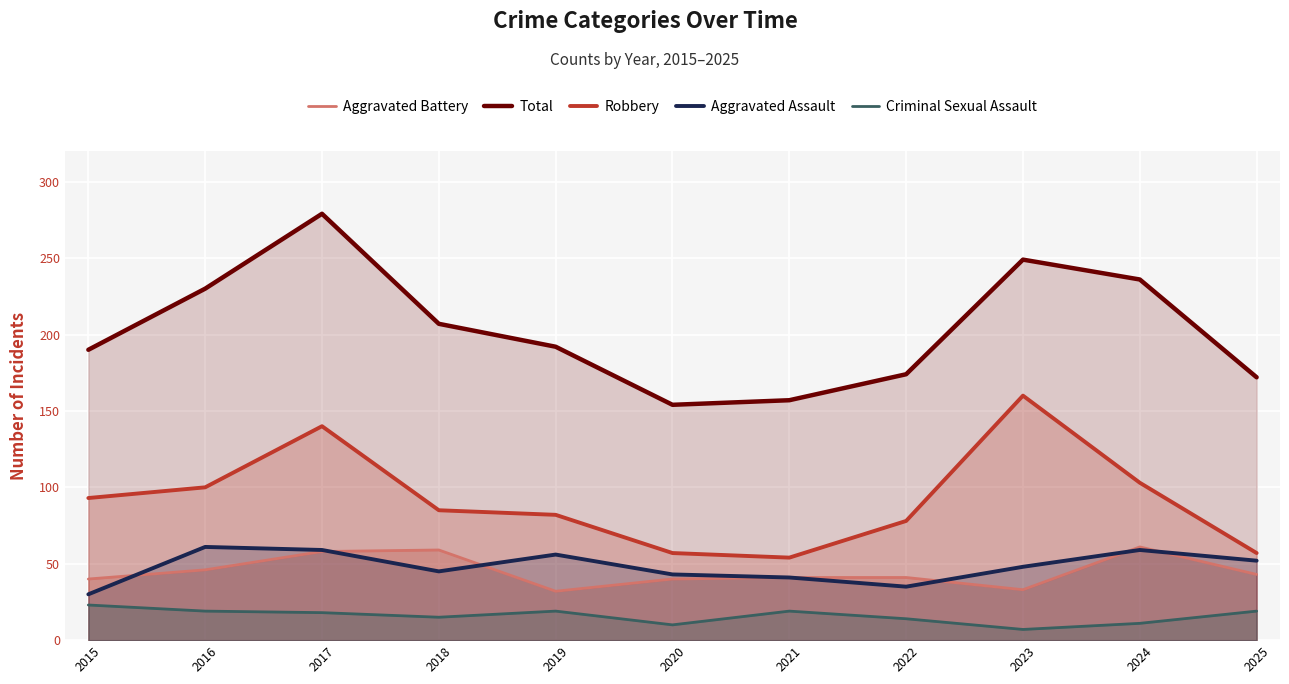

At which category does Total reach its first local peak?

2017